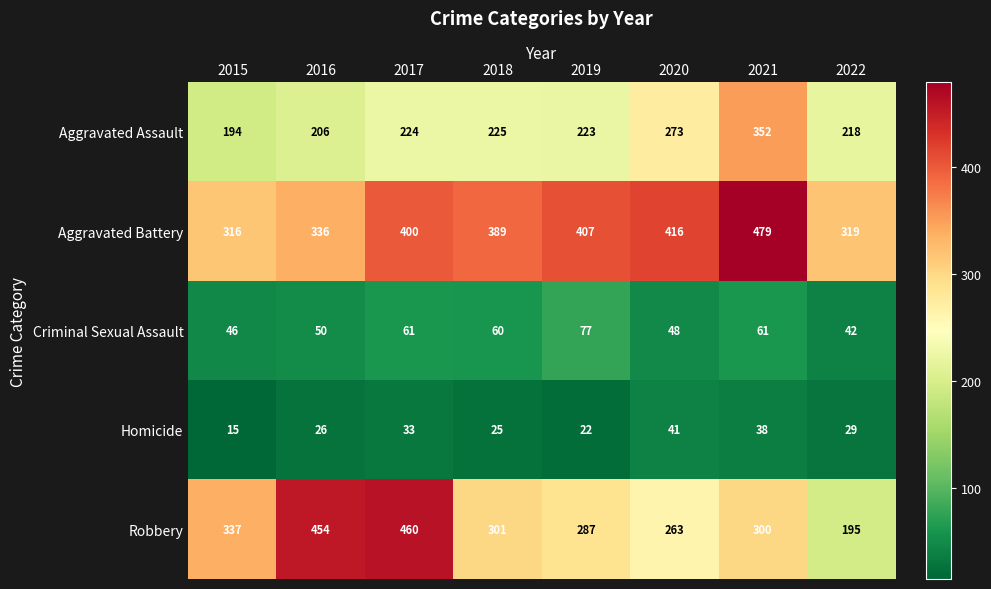

At which label does Criminal Sexual Assault first exceed 60?

2017